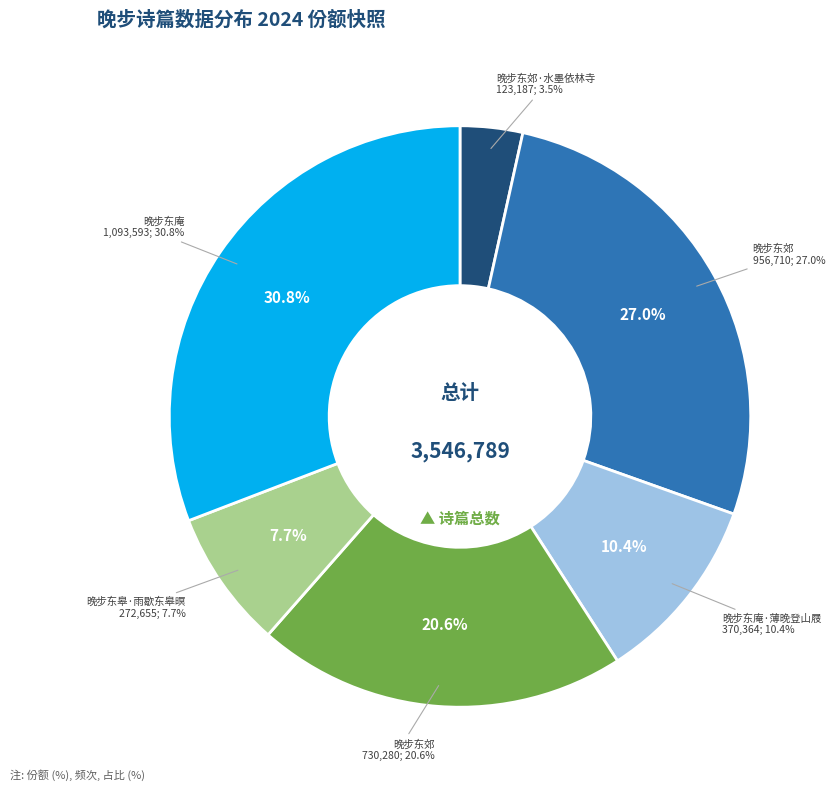

Between 晚步东郊·水墨依林寺 and 晚步东郊, which is larger?

晚步东郊